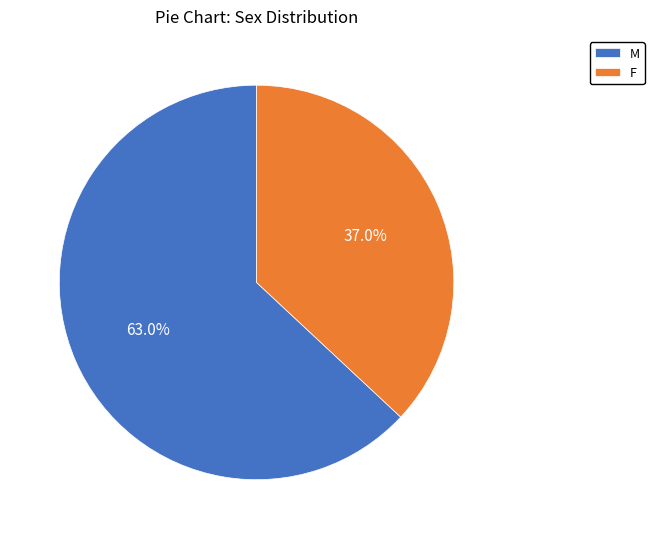

Which slice is the smallest?

F